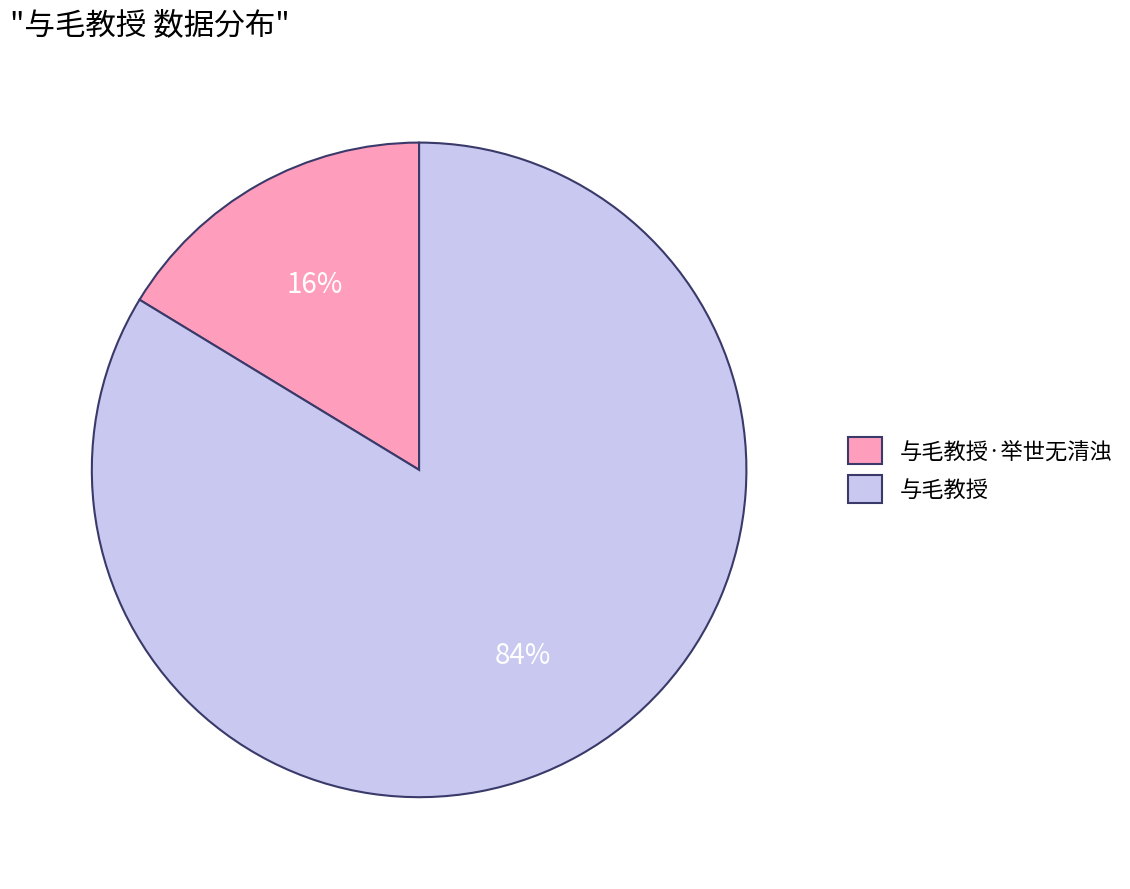

Is there any slice that represents more than half of the pie?

Yes